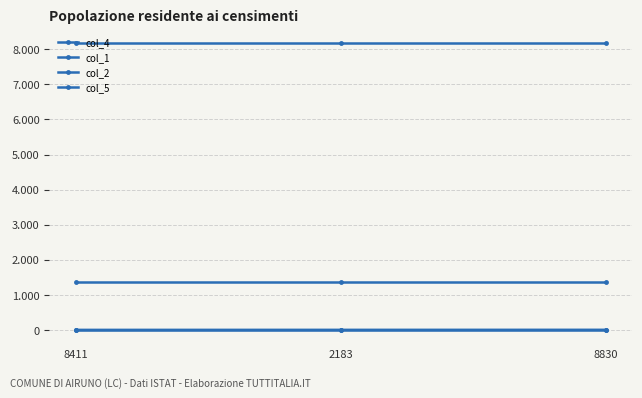

What is the maximum value for col_1?

1